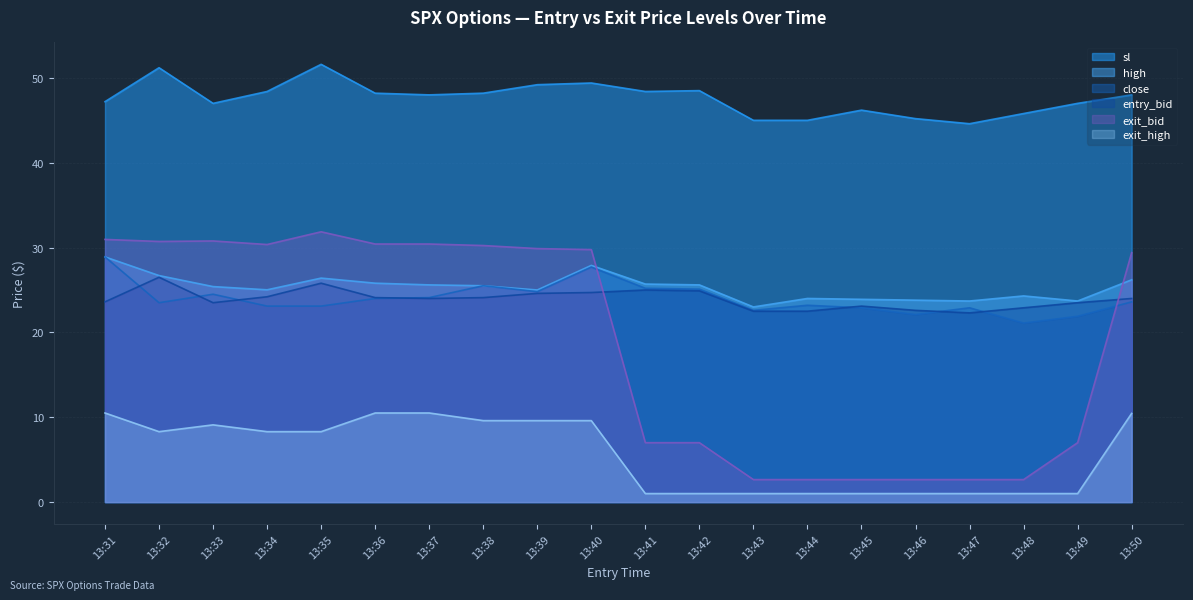

The entry_bid series shows 42.8 at 13:42. True or false?

False